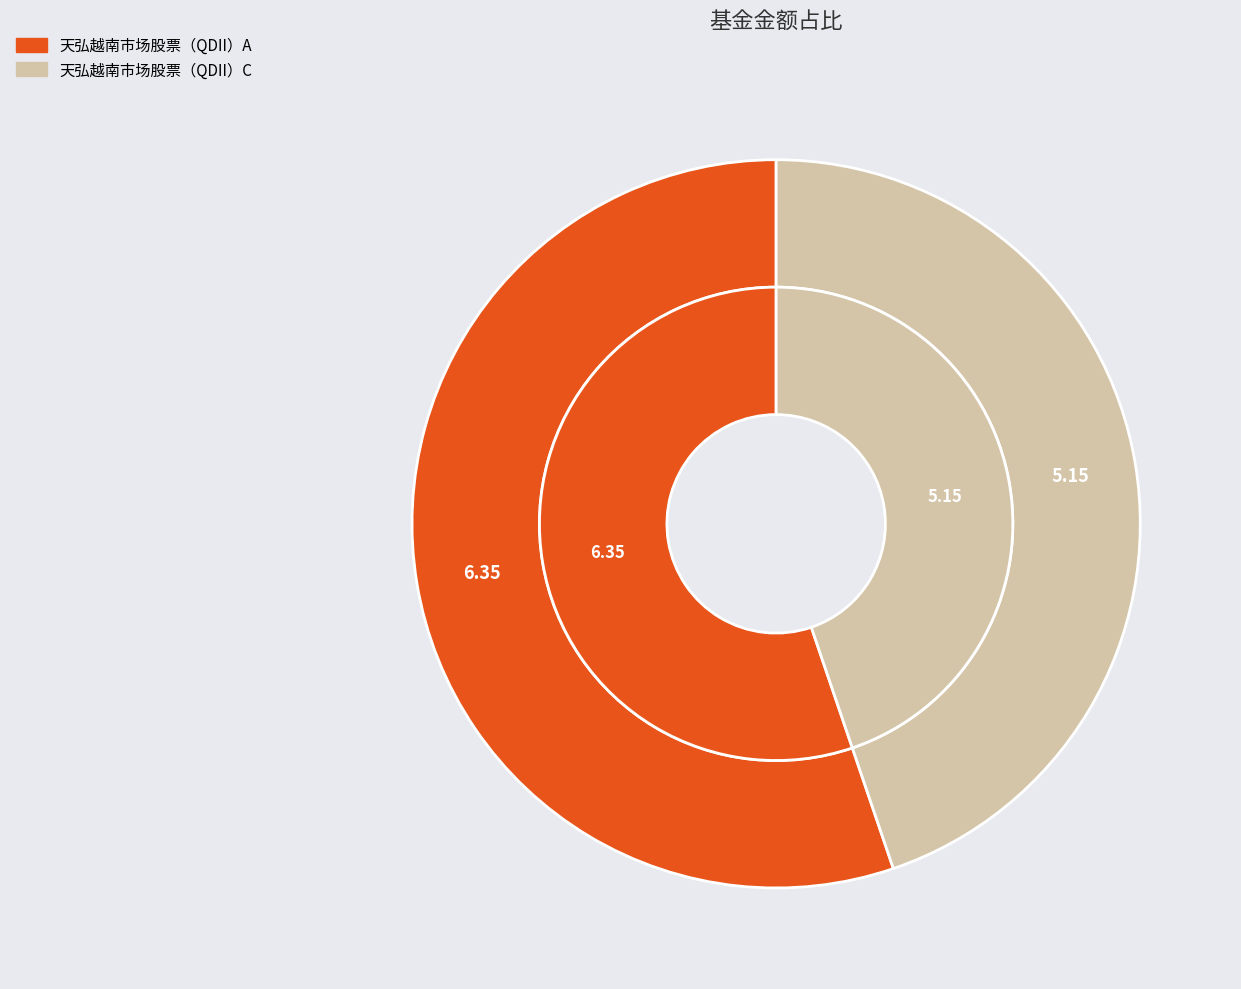

How many segments does this pie chart have?

2